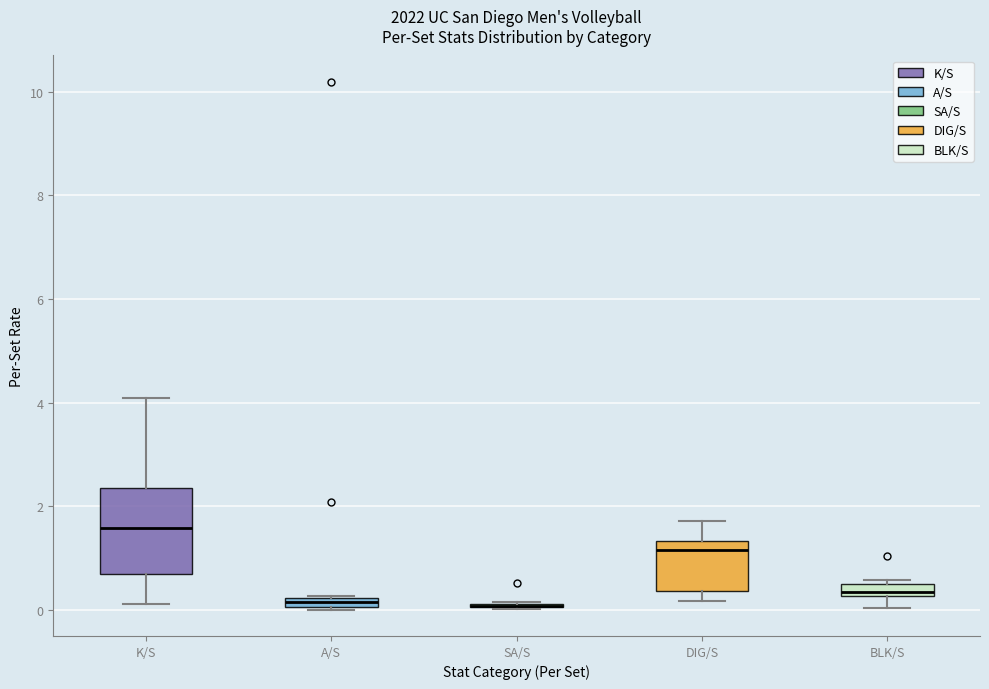

Comparing the boxes themselves (not the whiskers), which one is the tallest?

K/S